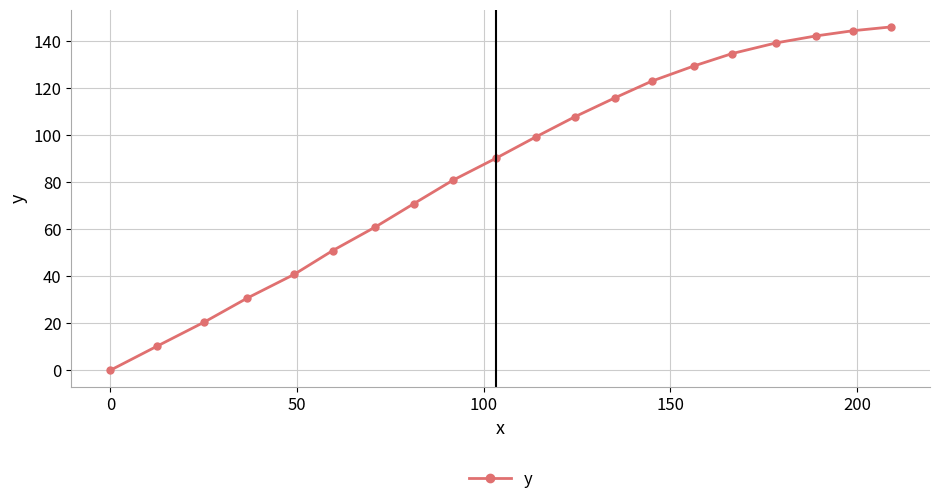

What is the maximum value shown in the chart?

145.9